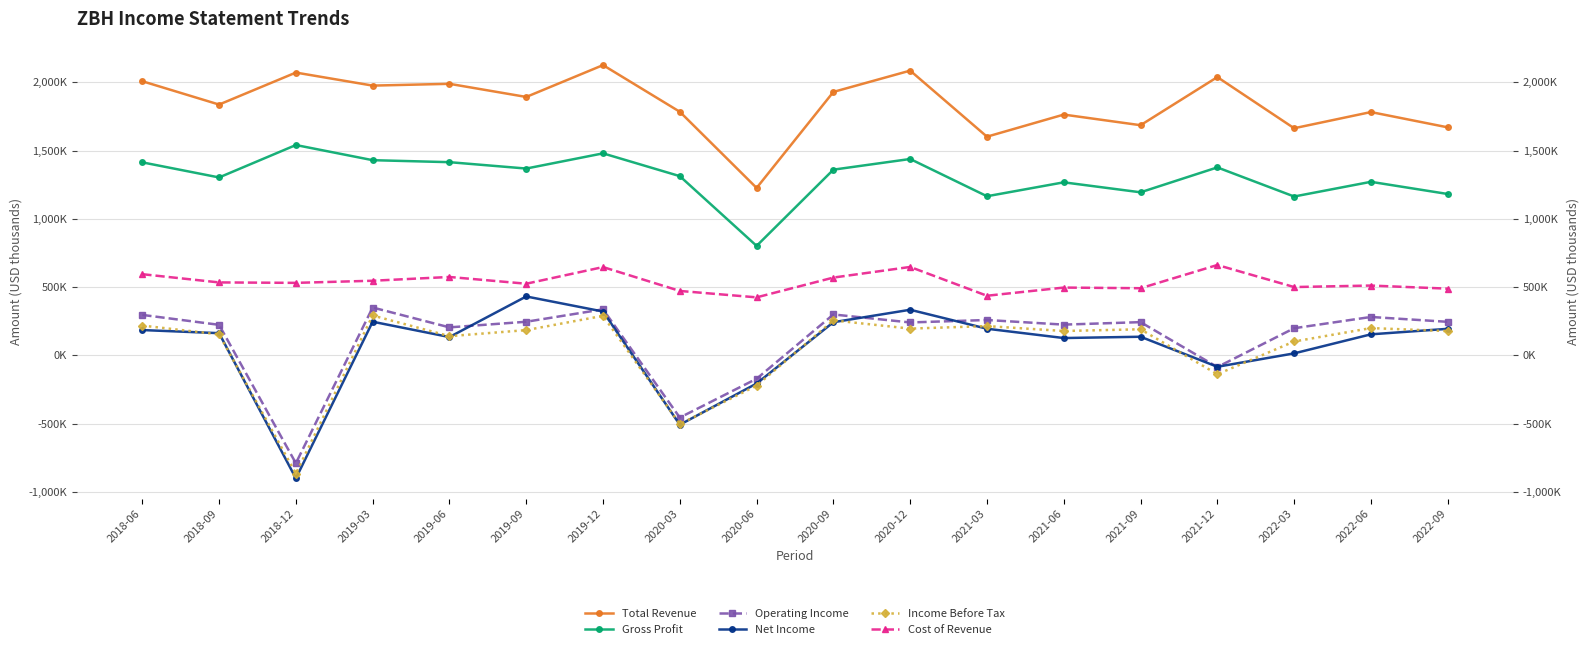

True or false: Total Revenue and Income Before Tax cross at least once.

False